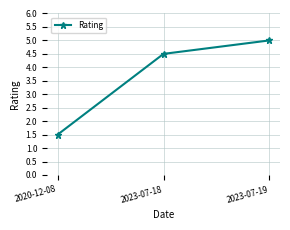

Rank the categories by value from lowest to highest.

2020-12-08, 2023-07-18, 2023-07-19